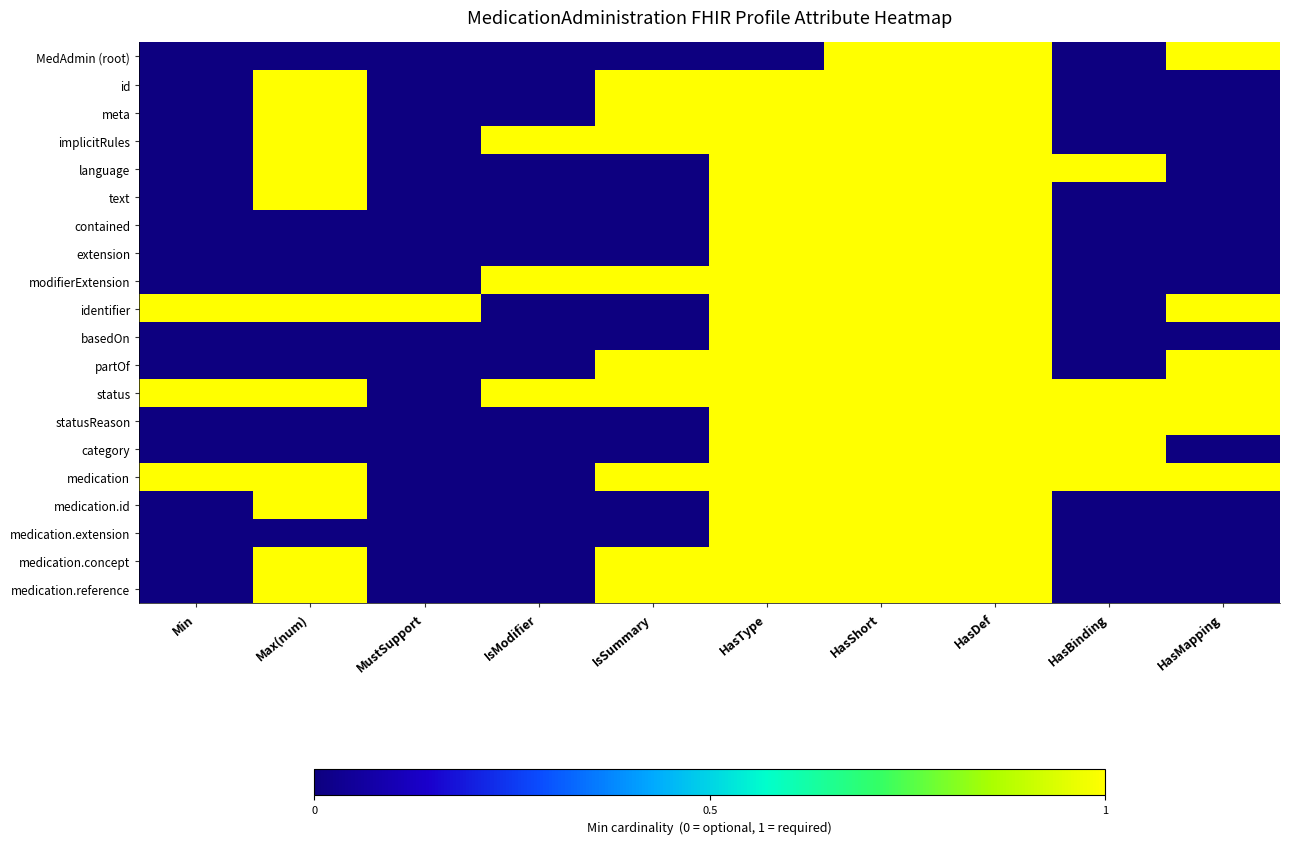

Reading right to left, list all the values displayed in this chart.

MedAdmin (root): HasMapping=1	HasBinding=0	HasDef=1	HasShort=1	HasType=0	IsSummary=0	IsModifier=0	MustSupport=0	Max(num)=0	Min=0
id: HasMapping=0	HasBinding=0	HasDef=1	HasShort=1	HasType=1	IsSummary=1	IsModifier=0	MustSupport=0	Max(num)=1	Min=0
meta: HasMapping=0	HasBinding=0	HasDef=1	HasShort=1	HasType=1	IsSummary=1	IsModifier=0	MustSupport=0	Max(num)=1	Min=0
implicitRules: HasMapping=0	HasBinding=0	HasDef=1	HasShort=1	HasType=1	IsSummary=1	IsModifier=1	MustSupport=0	Max(num)=1	Min=0
language: HasMapping=0	HasBinding=1	HasDef=1	HasShort=1	HasType=1	IsSummary=0	IsModifier=0	MustSupport=0	Max(num)=1	Min=0
text: HasMapping=0	HasBinding=0	HasDef=1	HasShort=1	HasType=1	IsSummary=0	IsModifier=0	MustSupport=0	Max(num)=1	Min=0
contained: HasMapping=0	HasBinding=0	HasDef=1	HasShort=1	HasType=1	IsSummary=0	IsModifier=0	MustSupport=0	Max(num)=0	Min=0
extension: HasMapping=0	HasBinding=0	HasDef=1	HasShort=1	HasType=1	IsSummary=0	IsModifier=0	MustSupport=0	Max(num)=0	Min=0
modifierExtension: HasMapping=0	HasBinding=0	HasDef=1	HasShort=1	HasType=1	IsSummary=1	IsModifier=1	MustSupport=0	Max(num)=0	Min=0
identifier: HasMapping=1	HasBinding=0	HasDef=1	HasShort=1	HasType=1	IsSummary=0	IsModifier=0	MustSupport=1	Max(num)=1	Min=1
basedOn: HasMapping=0	HasBinding=0	HasDef=1	HasShort=1	HasType=1	IsSummary=0	IsModifier=0	MustSupport=0	Max(num)=0	Min=0
partOf: HasMapping=1	HasBinding=0	HasDef=1	HasShort=1	HasType=1	IsSummary=1	IsModifier=0	MustSupport=0	Max(num)=0	Min=0
status: HasMapping=1	HasBinding=1	HasDef=1	HasShort=1	HasType=1	IsSummary=1	IsModifier=1	MustSupport=0	Max(num)=1	Min=1
statusReason: HasMapping=1	HasBinding=1	HasDef=1	HasShort=1	HasType=1	IsSummary=0	IsModifier=0	MustSupport=0	Max(num)=0	Min=0
category: HasMapping=0	HasBinding=1	HasDef=1	HasShort=1	HasType=1	IsSummary=0	IsModifier=0	MustSupport=0	Max(num)=0	Min=0
medication: HasMapping=1	HasBinding=1	HasDef=1	HasShort=1	HasType=1	IsSummary=1	IsModifier=0	MustSupport=0	Max(num)=1	Min=1
medication.id: HasMapping=0	HasBinding=0	HasDef=1	HasShort=1	HasType=1	IsSummary=0	IsModifier=0	MustSupport=0	Max(num)=1	Min=0
medication.extension: HasMapping=0	HasBinding=0	HasDef=1	HasShort=1	HasType=1	IsSummary=0	IsModifier=0	MustSupport=0	Max(num)=0	Min=0
medication.concept: HasMapping=0	HasBinding=0	HasDef=1	HasShort=1	HasType=1	IsSummary=1	IsModifier=0	MustSupport=0	Max(num)=1	Min=0
medication.reference: HasMapping=0	HasBinding=0	HasDef=1	HasShort=1	HasType=1	IsSummary=1	IsModifier=0	MustSupport=0	Max(num)=1	Min=0